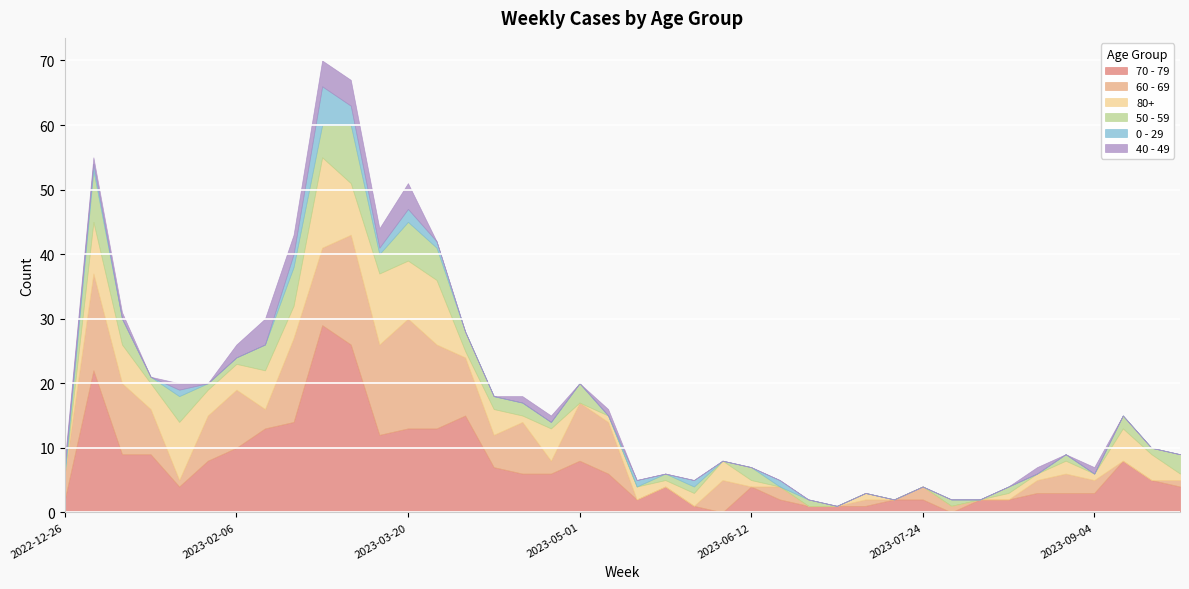

What position from the left is 2023-04-17?

17